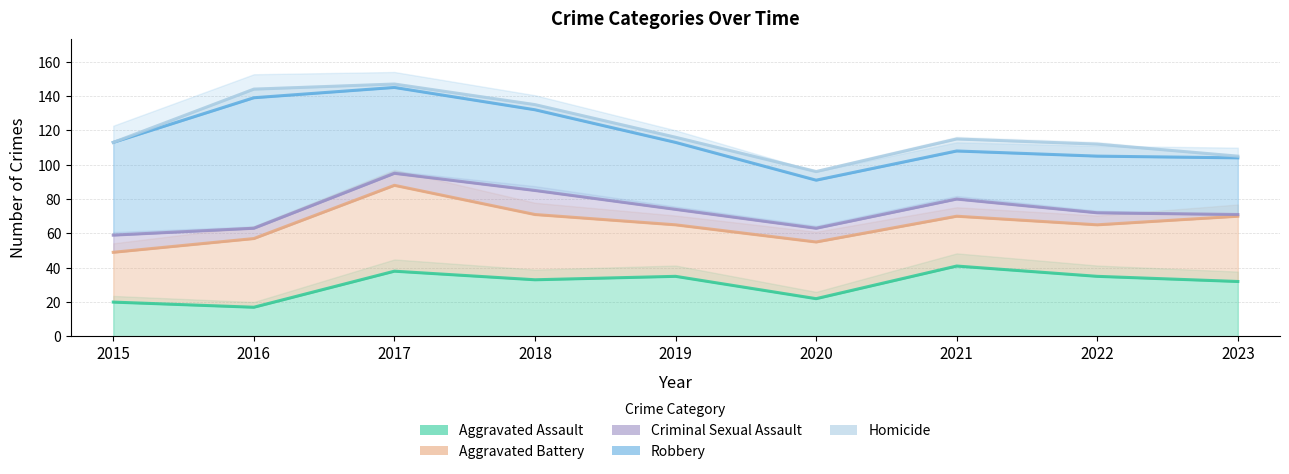

What is the difference between the maximum and minimum values in the Aggravated Battery series?

21